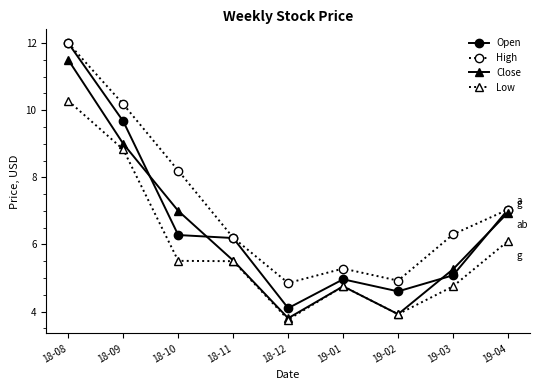

True or false: Low and Open intersect in this chart.

False